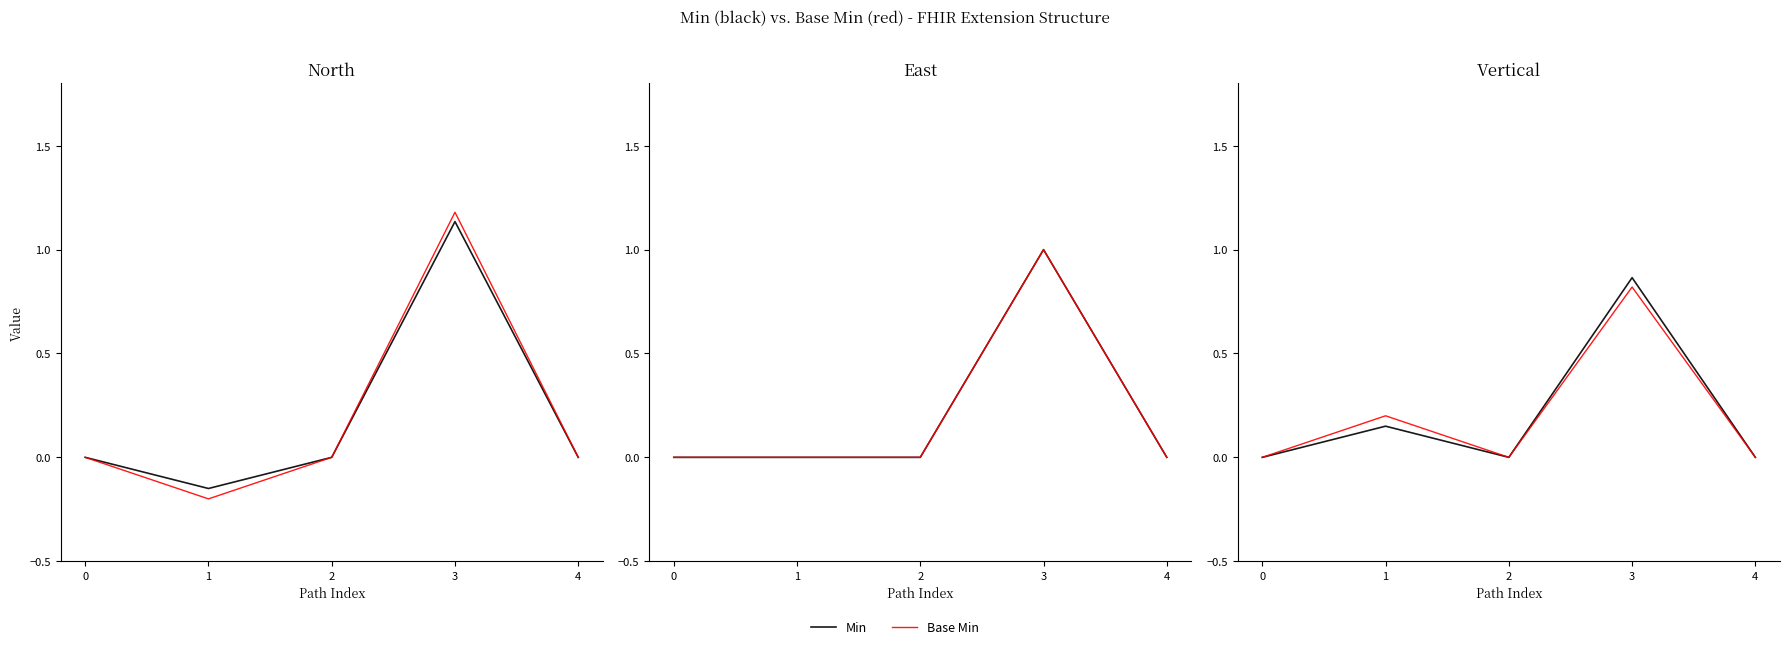

Is it true that Min equals 0.0 at 0?

True